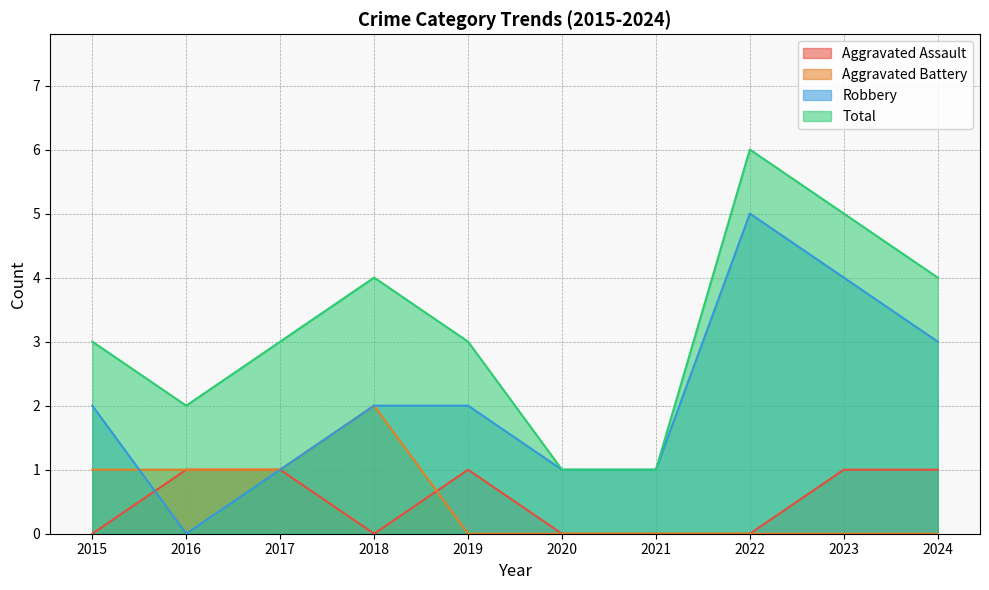

Between which two adjacent categories do Robbery and Aggravated Assault first intersect?

2015 and 2016